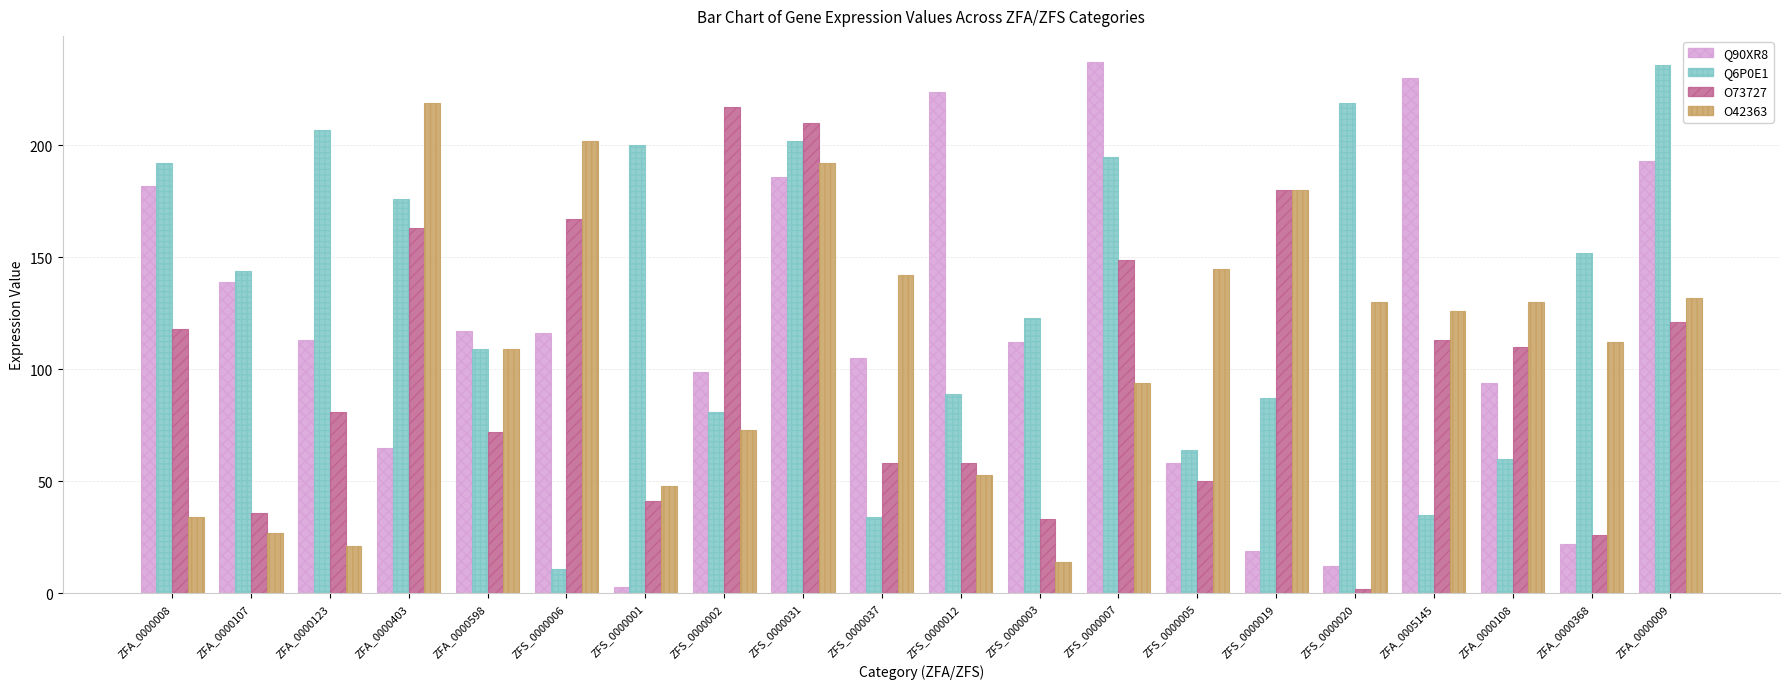

What is the label of the 1st bar from the right?

ZFA_0000009